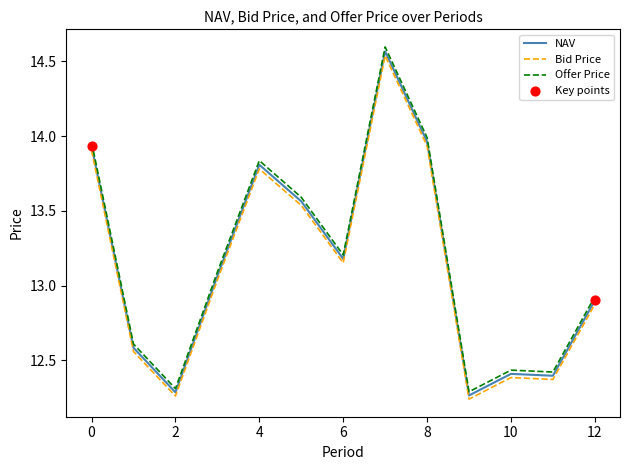

At how many categories does at least one series exceed 12?

13